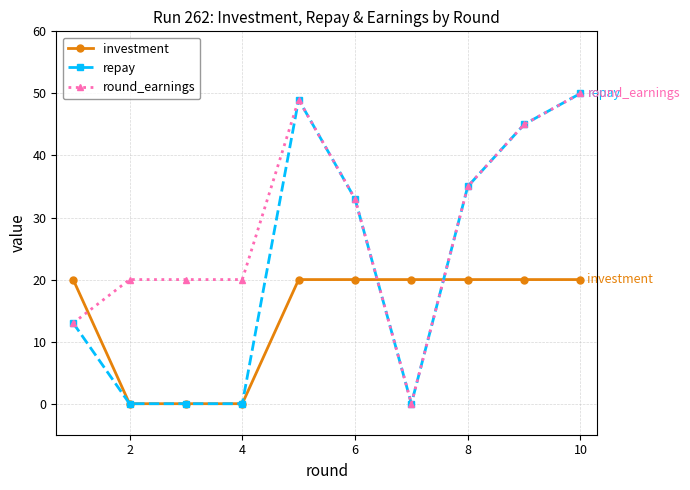

How many lines are shown in the chart?

3